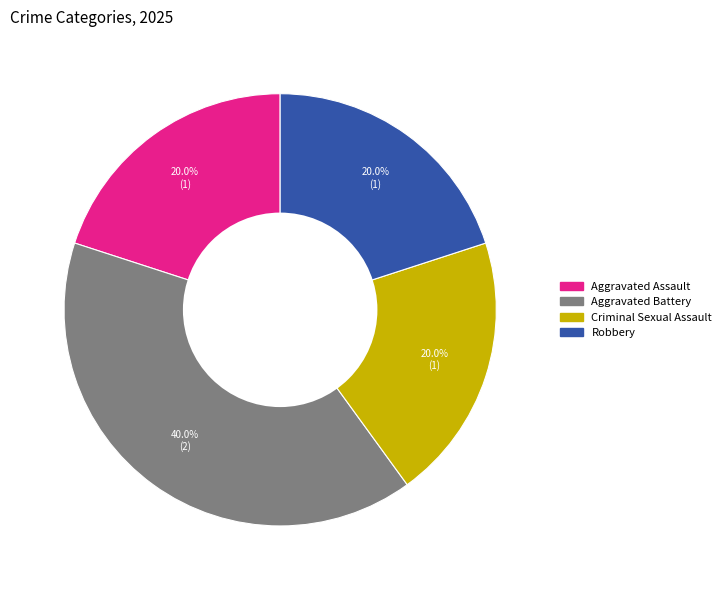

Is Criminal Sexual Assault the majority of the pie?

No